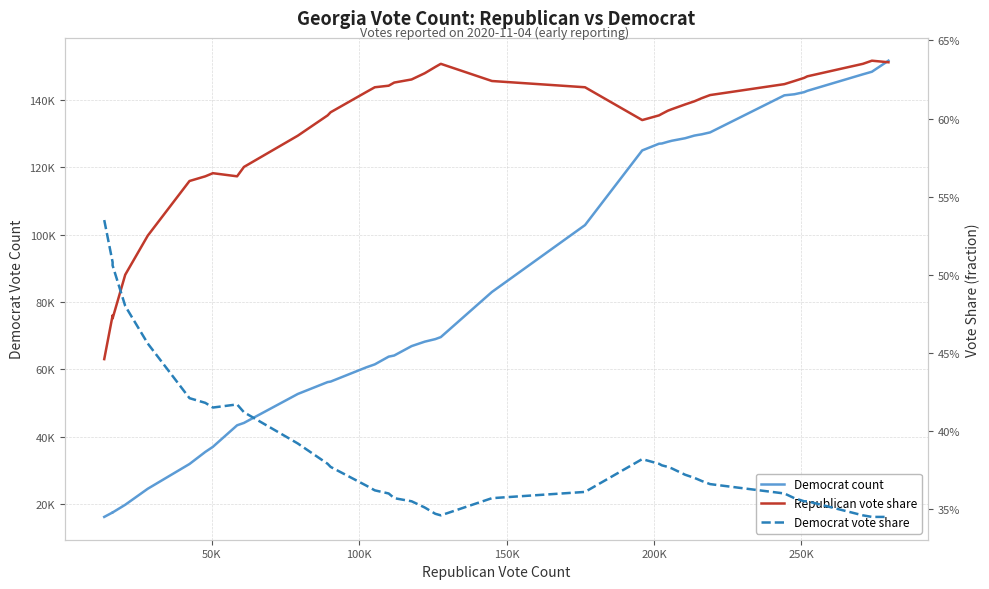

What are all the series names shown in the legend?

Democrat count, Republican vote share, Democrat vote share